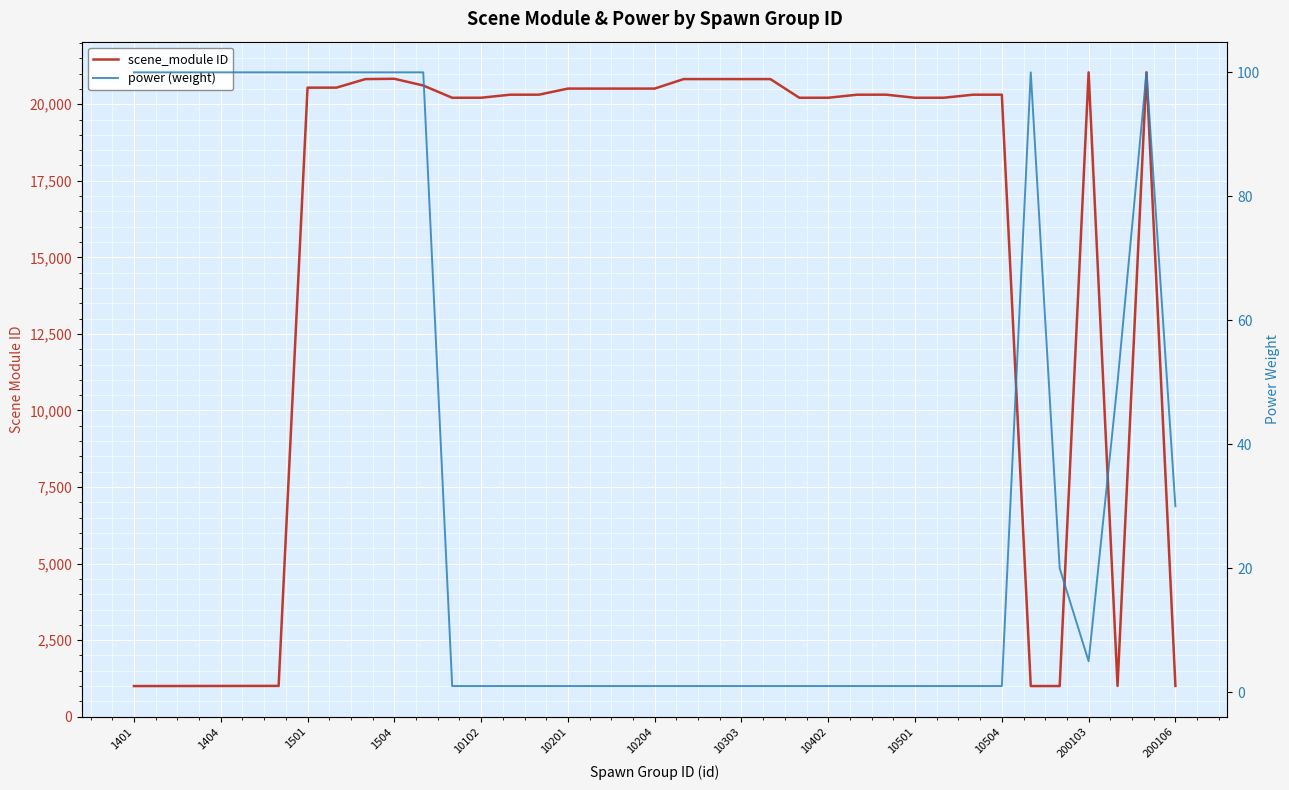

What is the value of the power (weight) point at the 25th from the left?

1